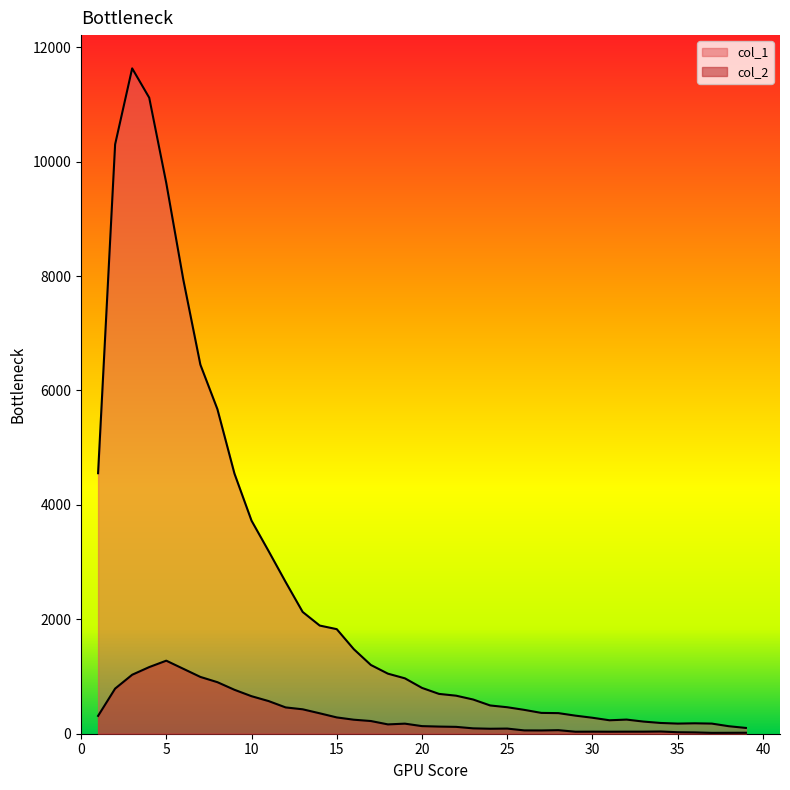

Rank the series by their maximum value, from highest to lowest.

col_1, col_2